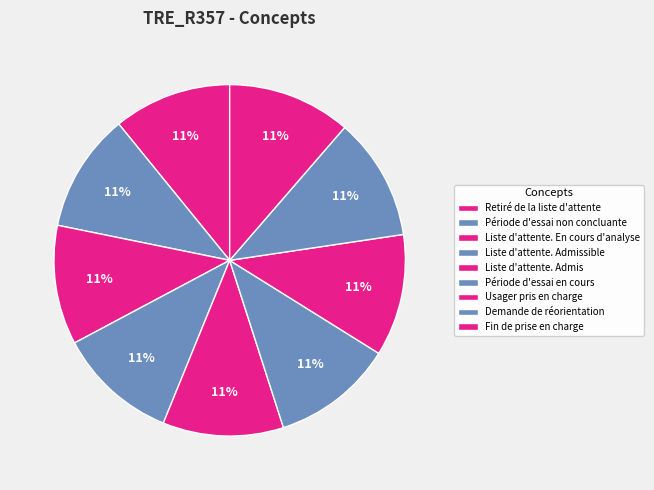

What is the smallest slice in the pie chart?

Retiré de la liste d'attente